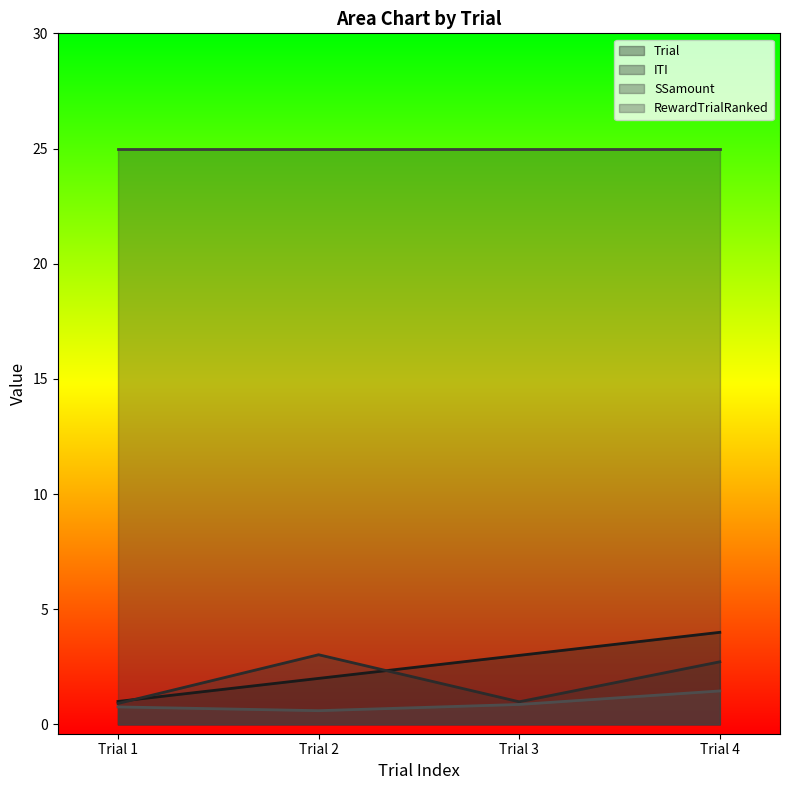

Which label corresponds to the smallest value in the chart?

Trial 2